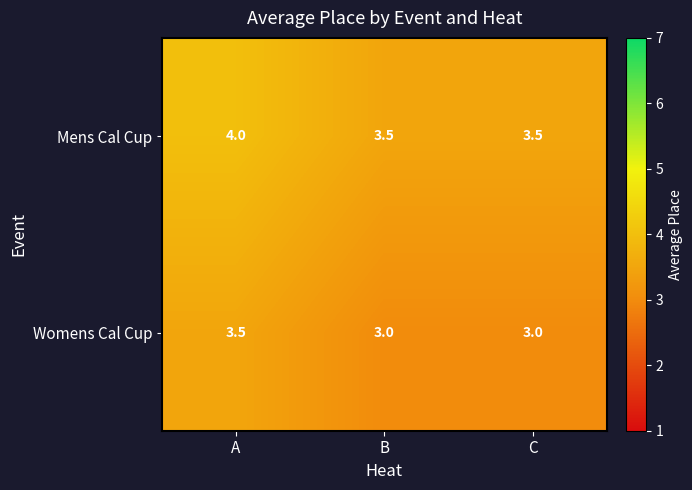

At how many categories does at least one series exceed 3?

3